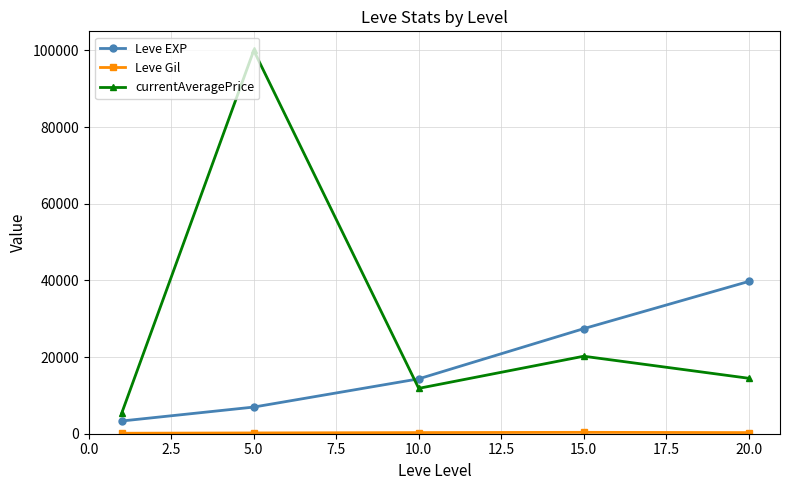

At how many categories does at least one series exceed 77354?

1